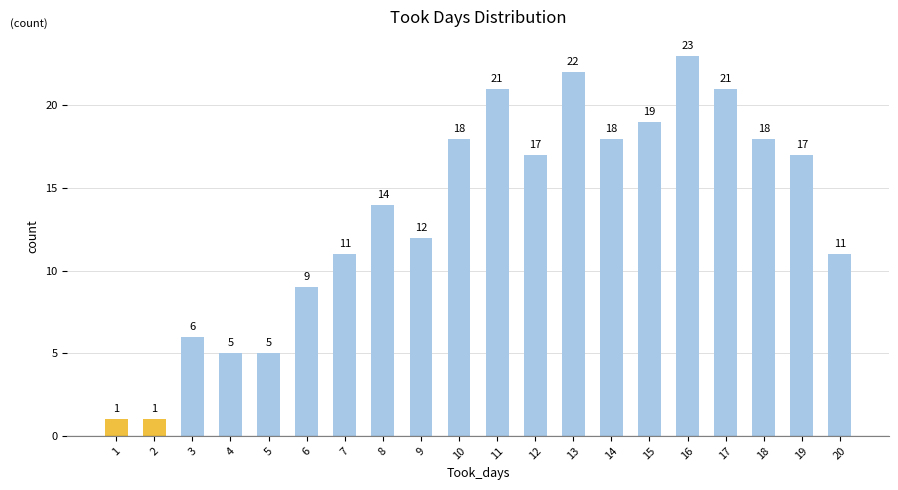

The chart shows a value of 21 at 17. True or false?

True